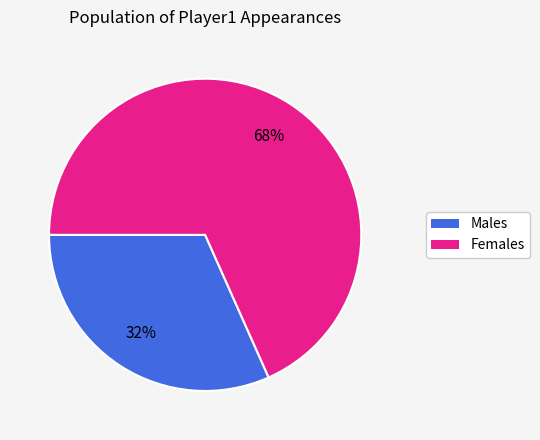

To the nearest percent, what is the average slice percentage?

50%